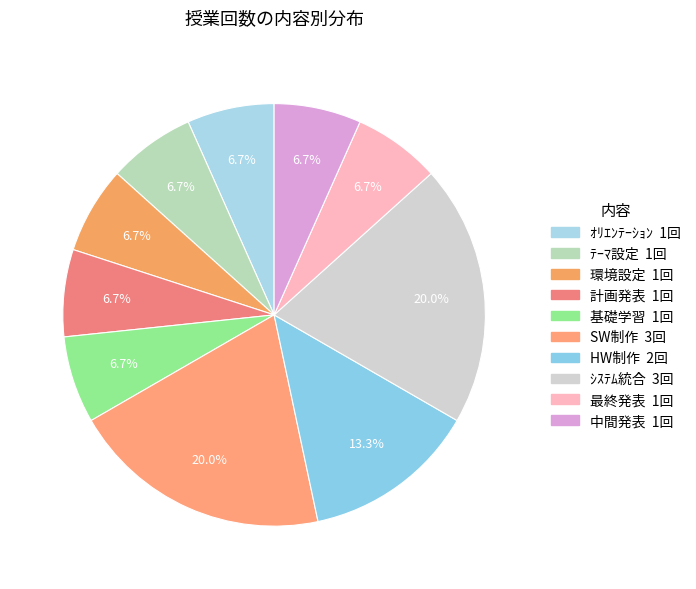

To the nearest percent, what is the average slice percentage?

10%